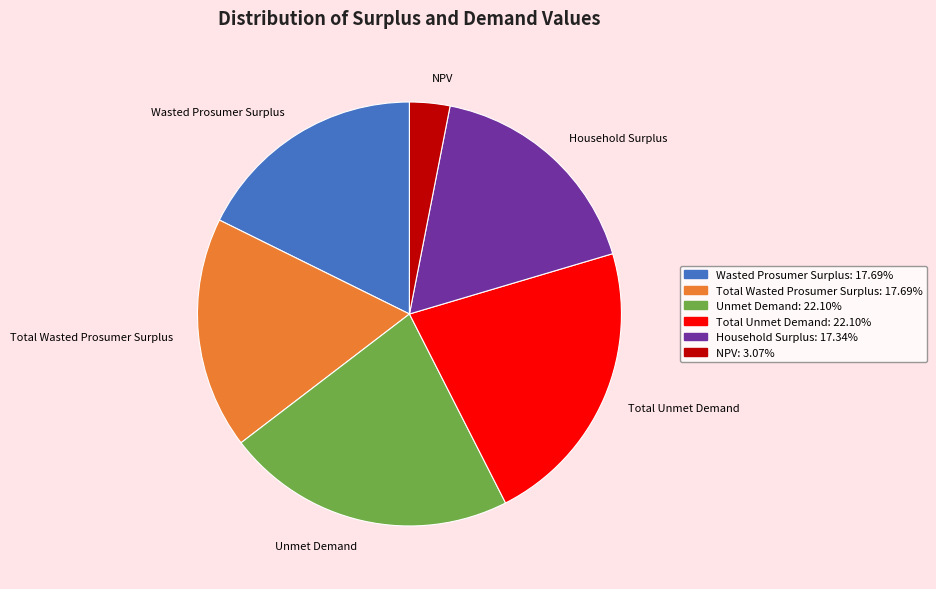

True or false: Total Wasted Prosumer Surplus accounts for 18% of the total.

True